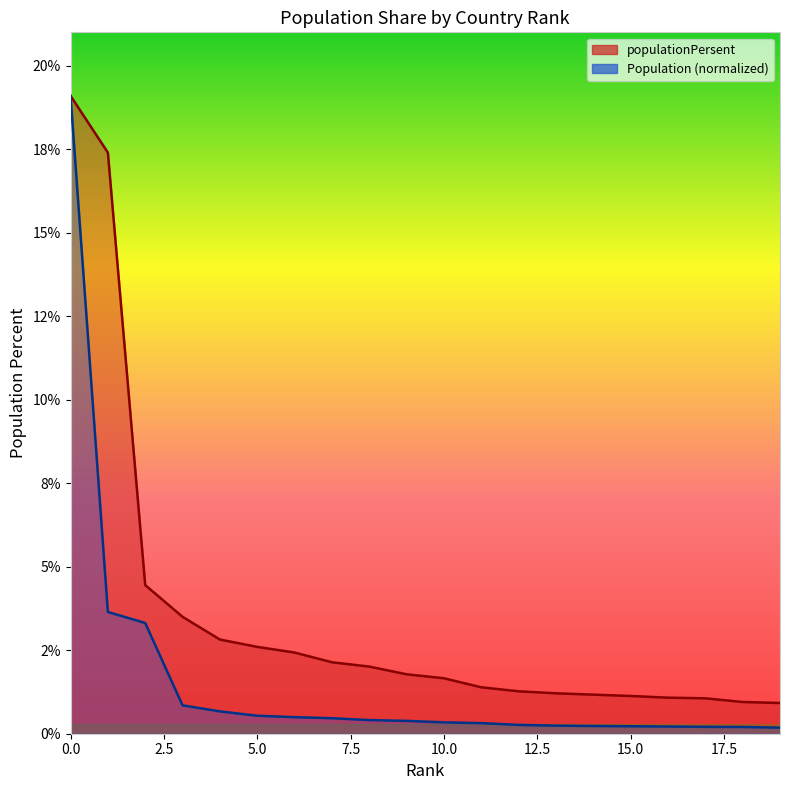

True or false: populationPersent and Population cross at least once.

False